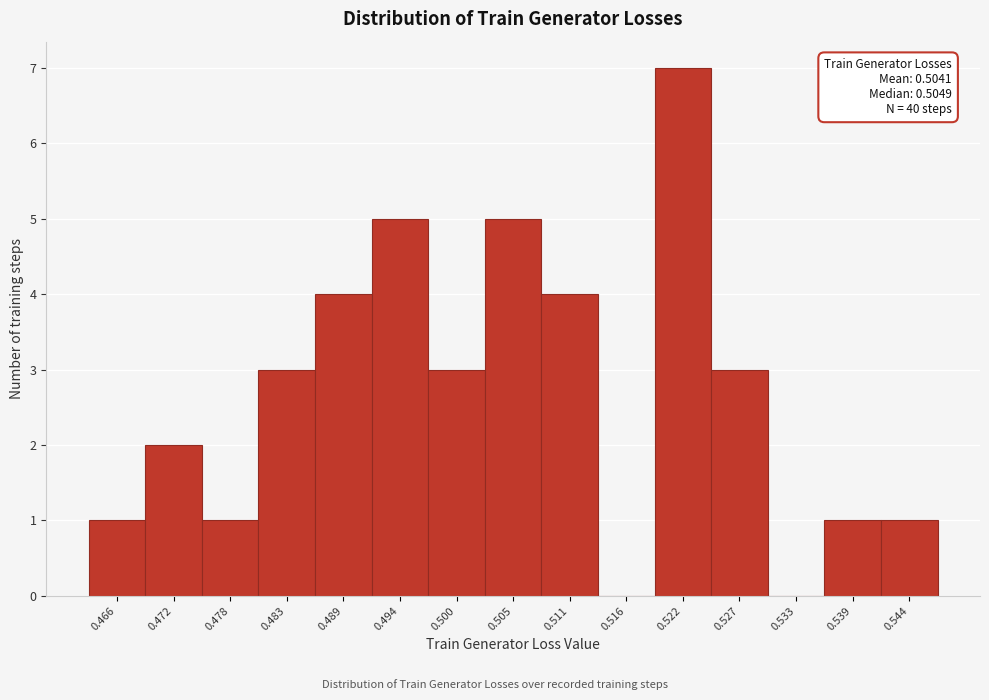

Which range on the x-axis has the tallest bar?

0.519 to 0.525